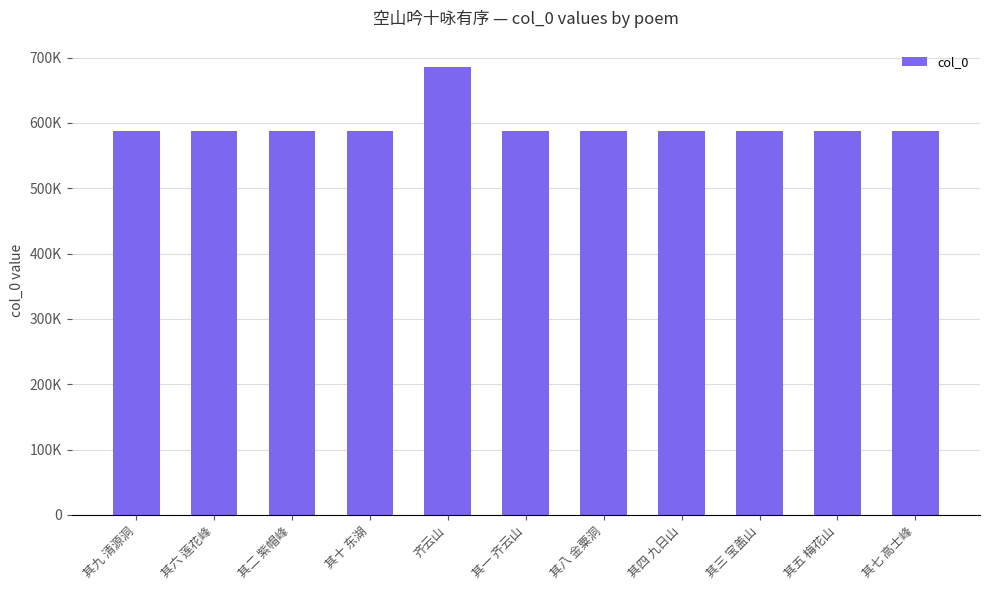

The value at 其八 金粟洞 is 587807. True or false?

True